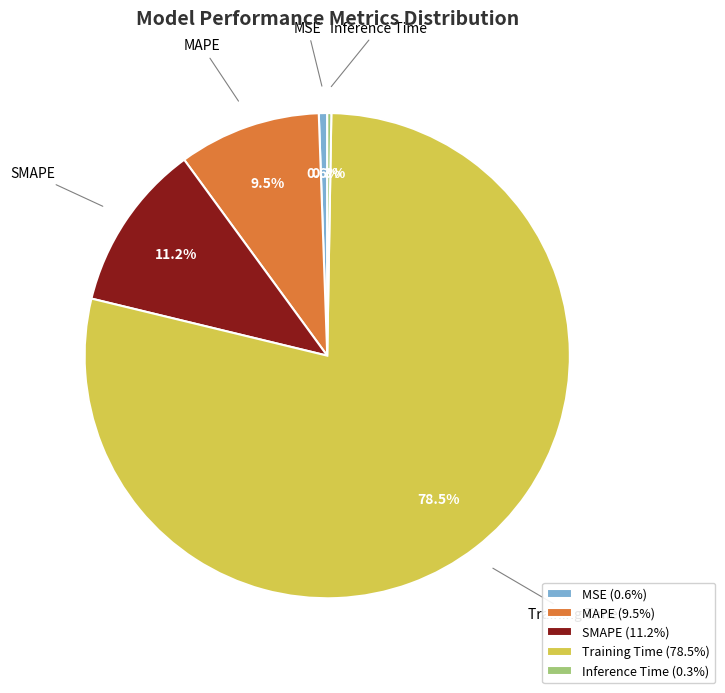

Is it true that SMAPE is 22% of the pie?

False